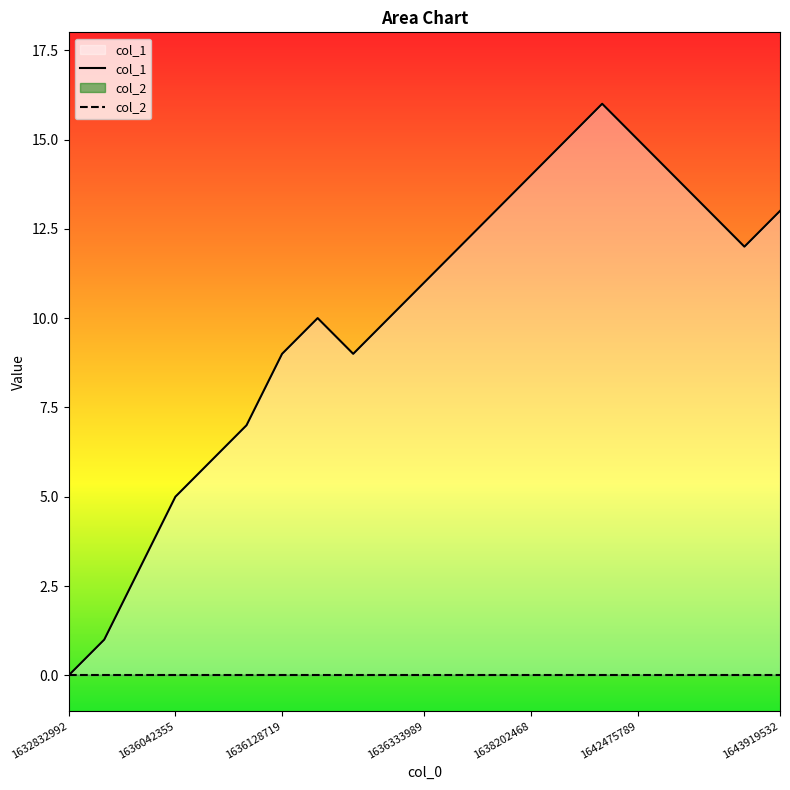

What is the change in value from 1636128719 to 1642630561?

+5